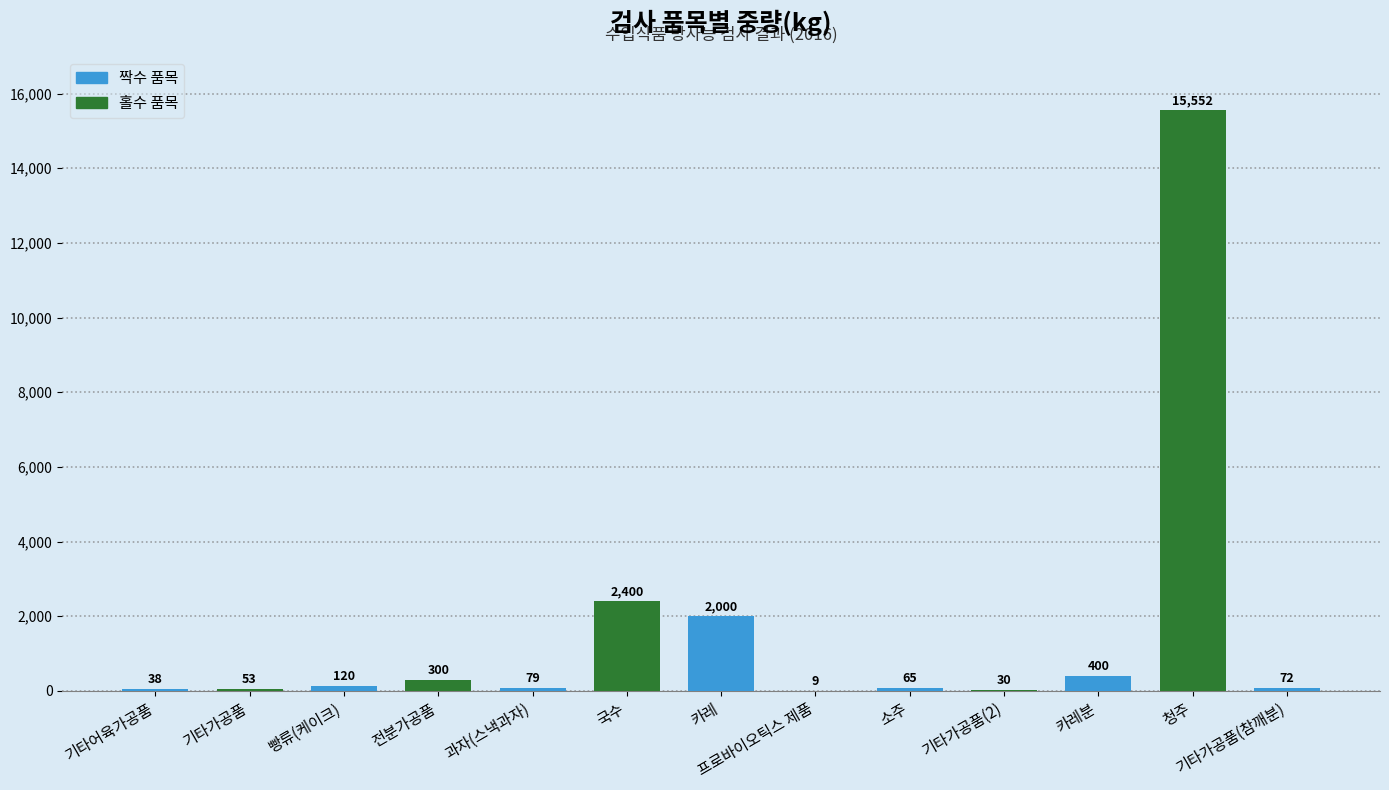

What is the sum of the values at 전분가공품 and 기타가공품(참깨분)?

372